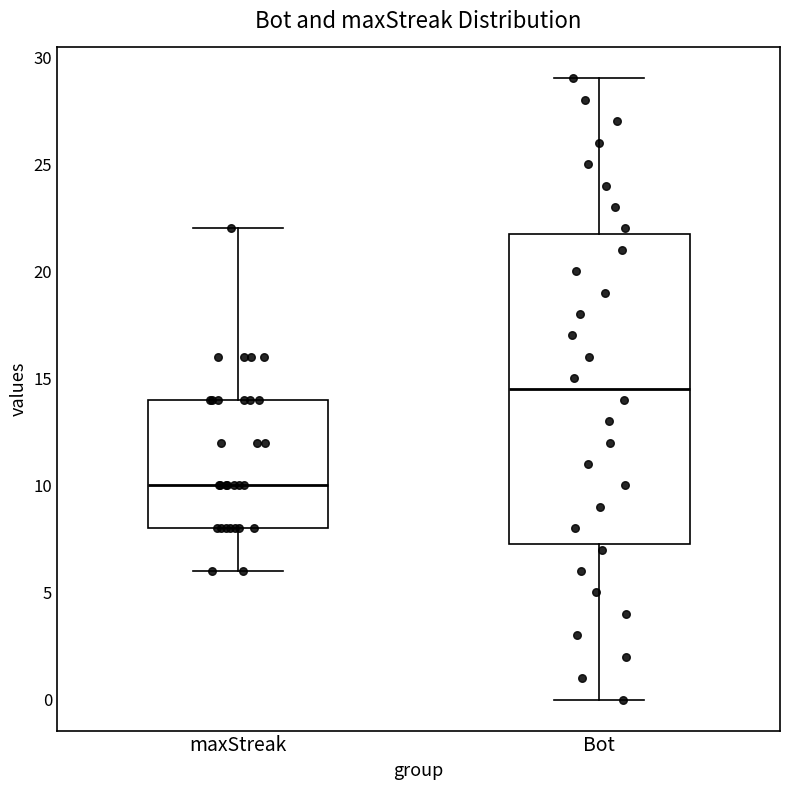

Where does the lower whisker of the box for maxStreak end on the y-axis? The values are not printed on the chart, so give them approximately, as read against the axis.

6.0